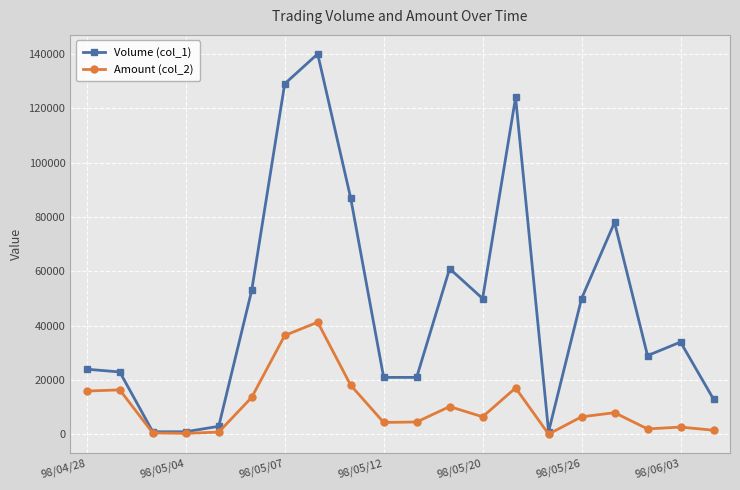

What is the maximum value shown in the chart?

140000